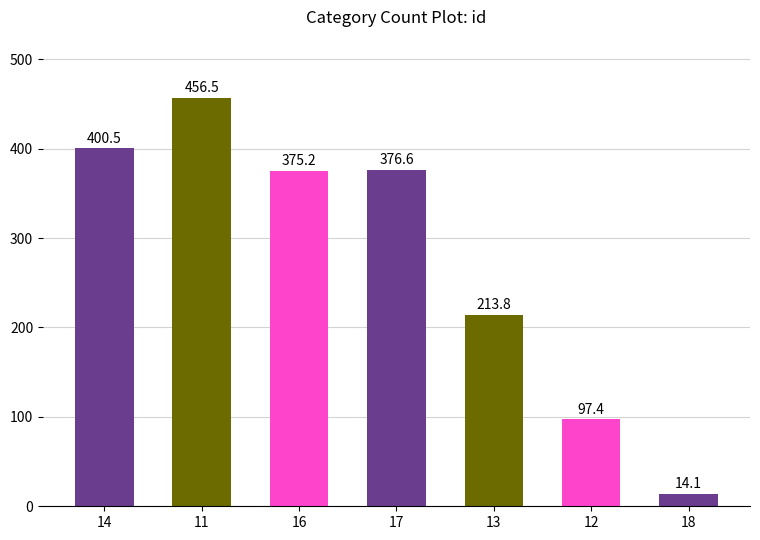

Does the chart contain any negative values?

No